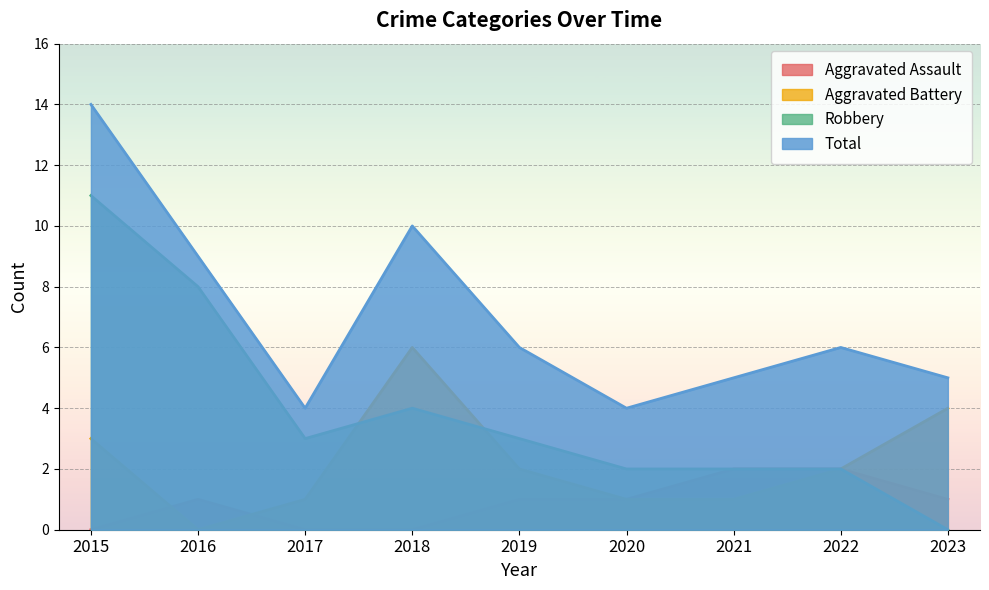

What is the difference between the maximum and minimum values in the Aggravated Battery series?

6